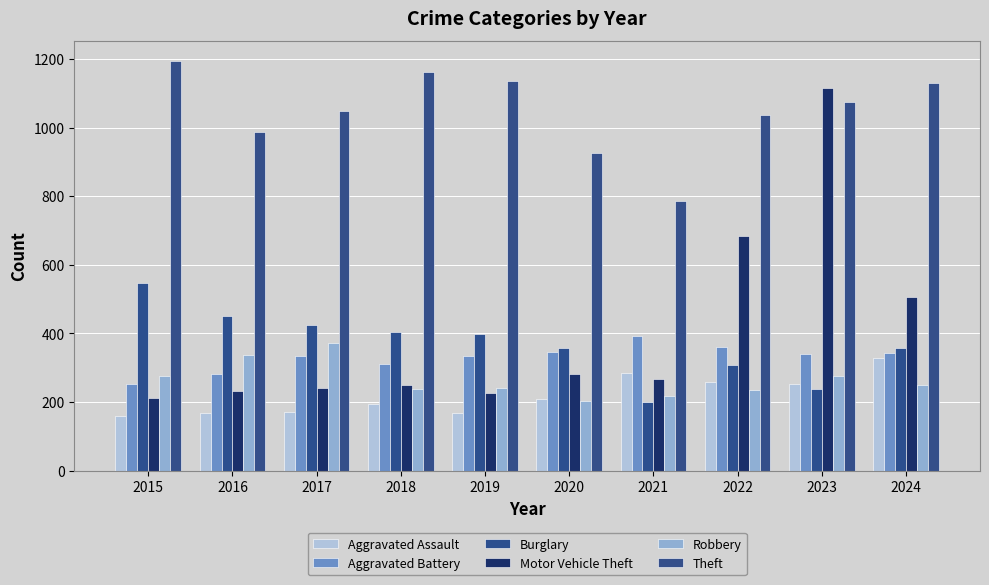

At 2019, list the series in order from smallest to largest.

Aggravated Assault, Motor Vehicle Theft, Robbery, Aggravated Battery, Burglary, Theft